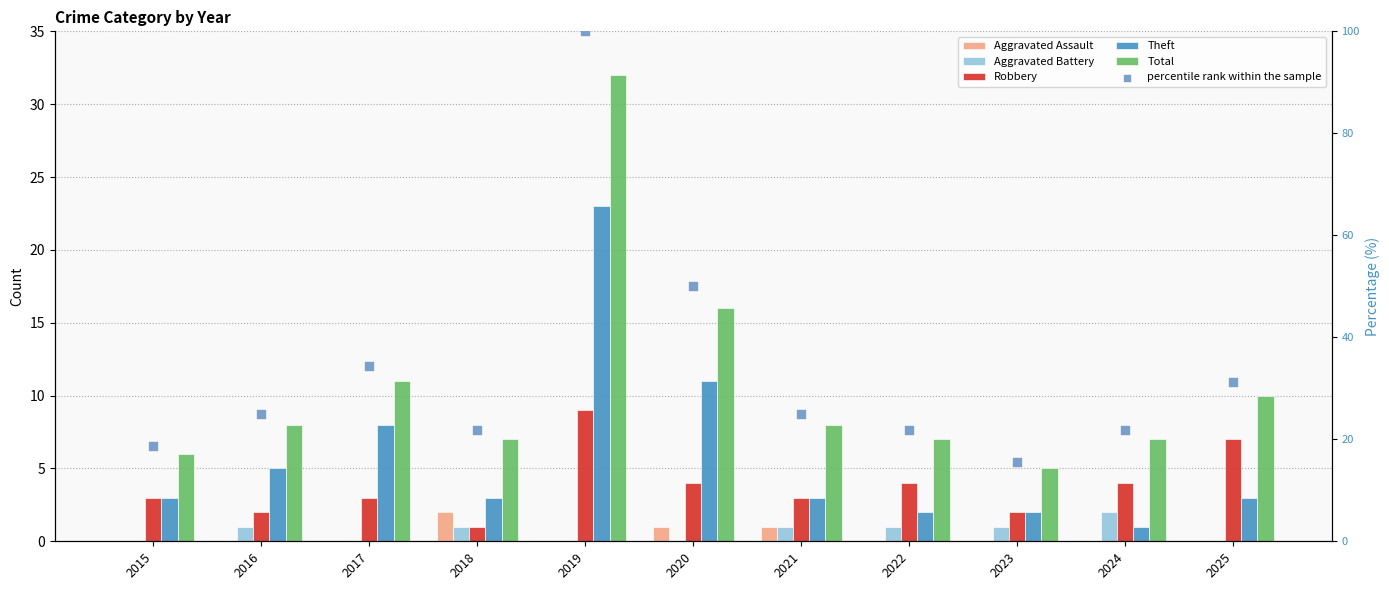

Which series contains the highest Y value?

percentile rank within the sample